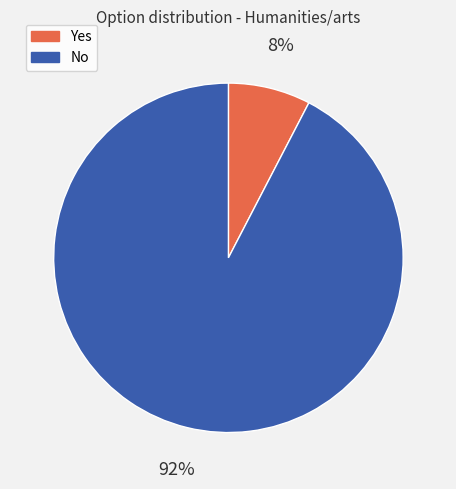

Which has a higher value, No or Yes?

No